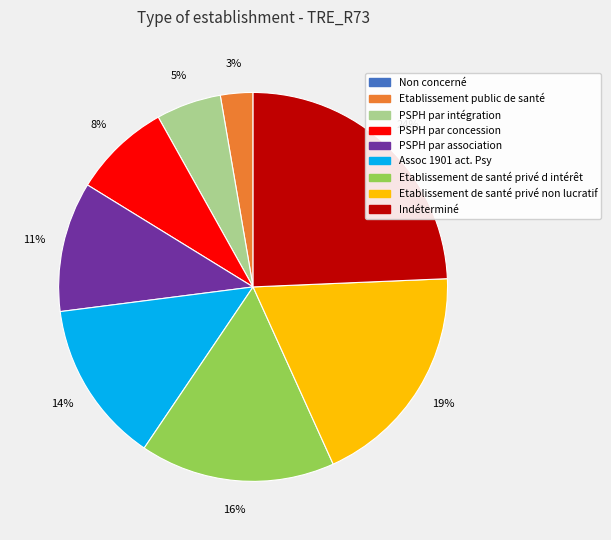

True or false: Etablissement de santé privé non lucratif accounts for 30% of the total.

False